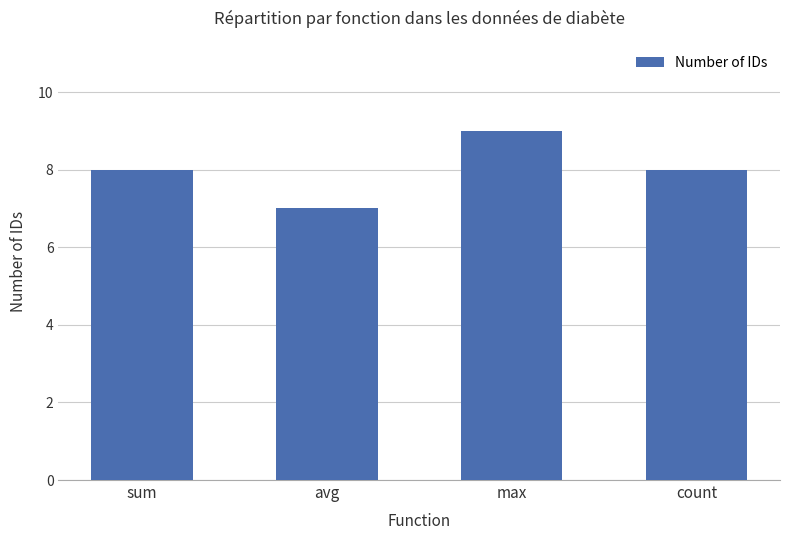

What is the change in value from sum to max?

+1